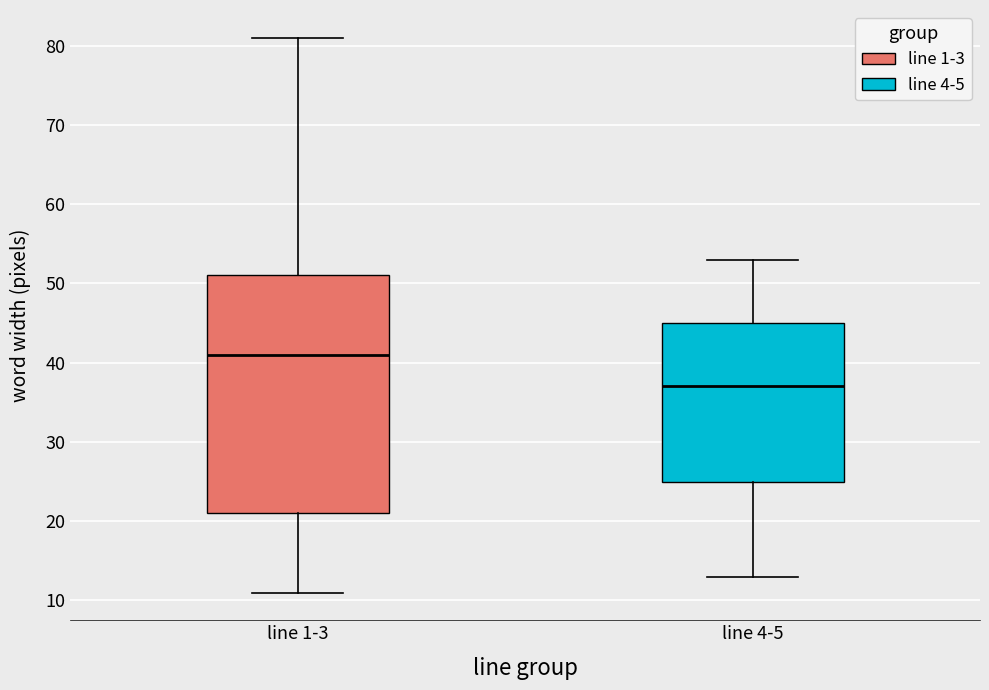

Which box is the tallest, from its lower edge to its upper edge?

line 1-3